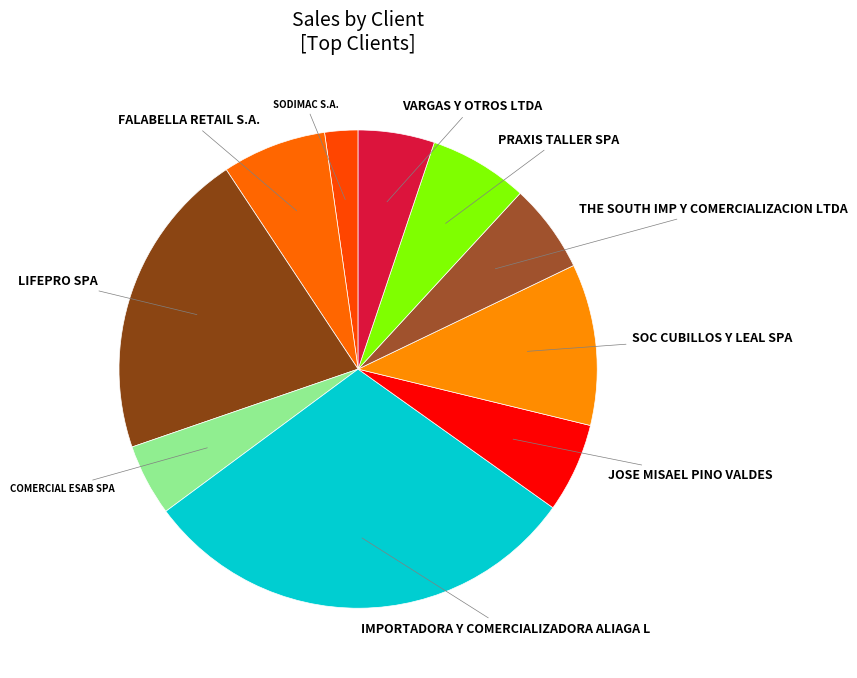

Count the number of slices in the pie.

10